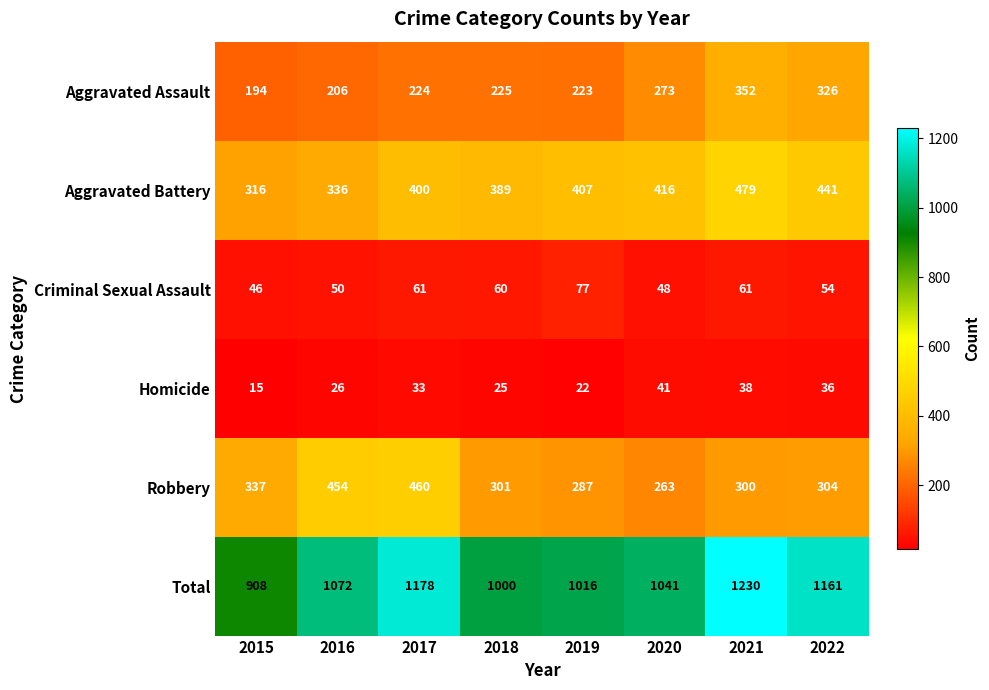

Rank the series by their maximum value, from lowest to highest.

Homicide, Criminal Sexual Assault, Aggravated Assault, Robbery, Aggravated Battery, Total